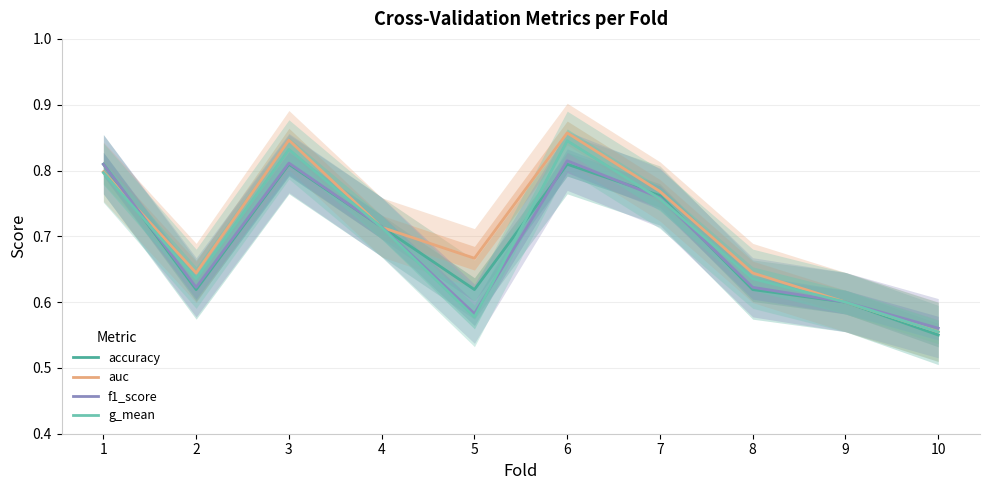

At how many categories does at least one series exceed 0?

10